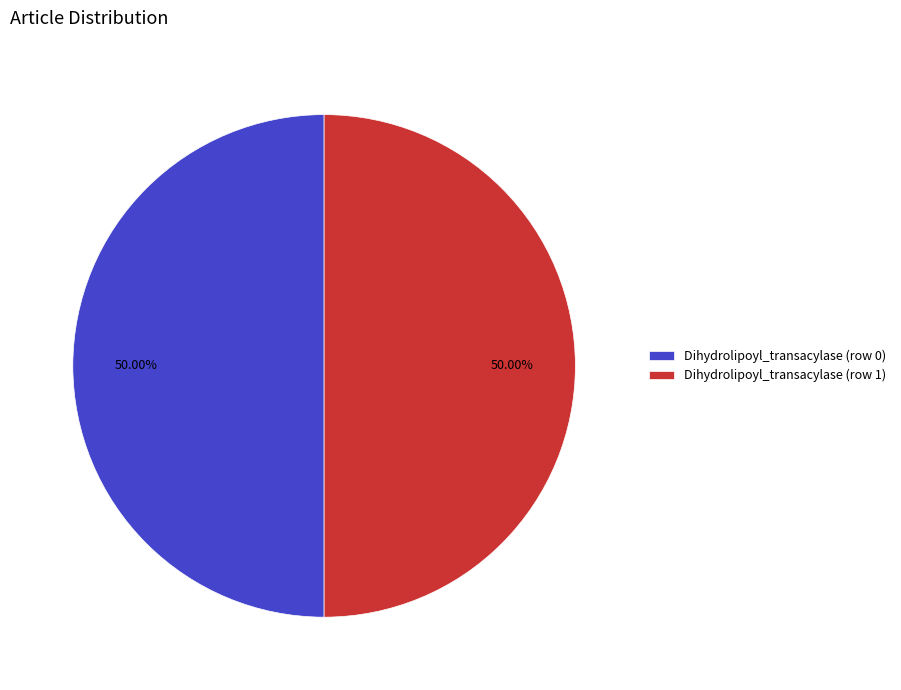

What percentage is the Dihydrolipoyl_transacylase (row 1) slice, to the nearest percent?

50%